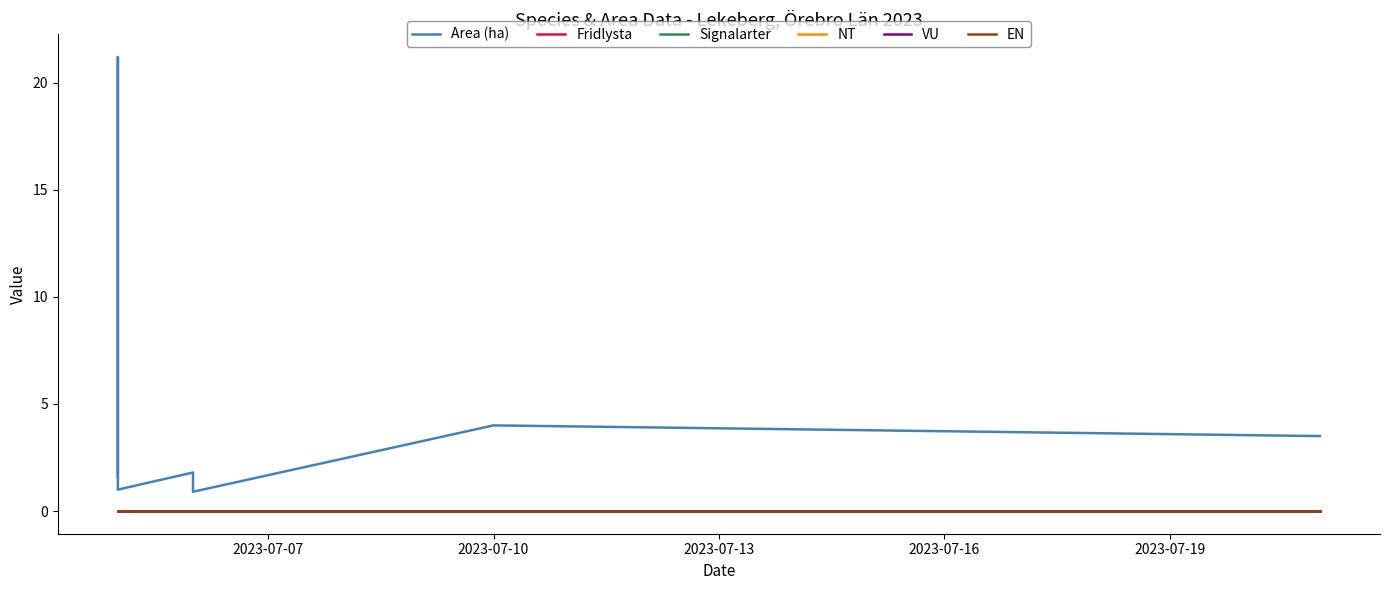

At 2023-07-10, list the series in order from smallest to largest.

Fridlysta, Signalarter, NT, VU, EN, Area (ha)